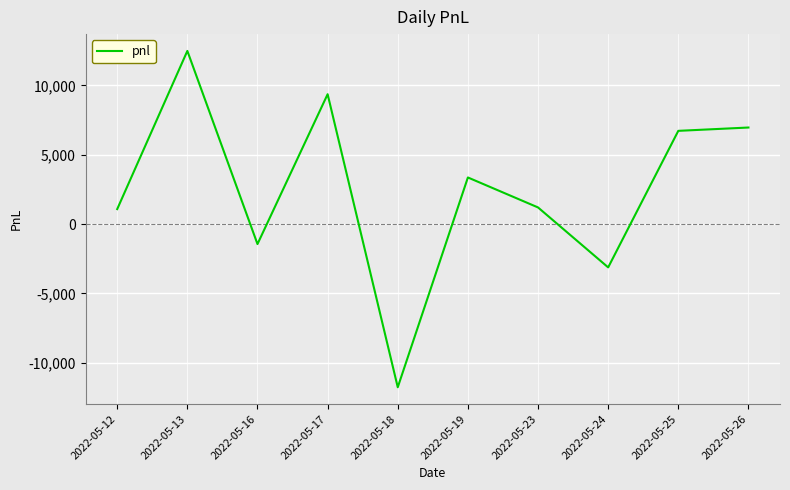

Which label corresponds to the largest value in the chart?

2022-05-13